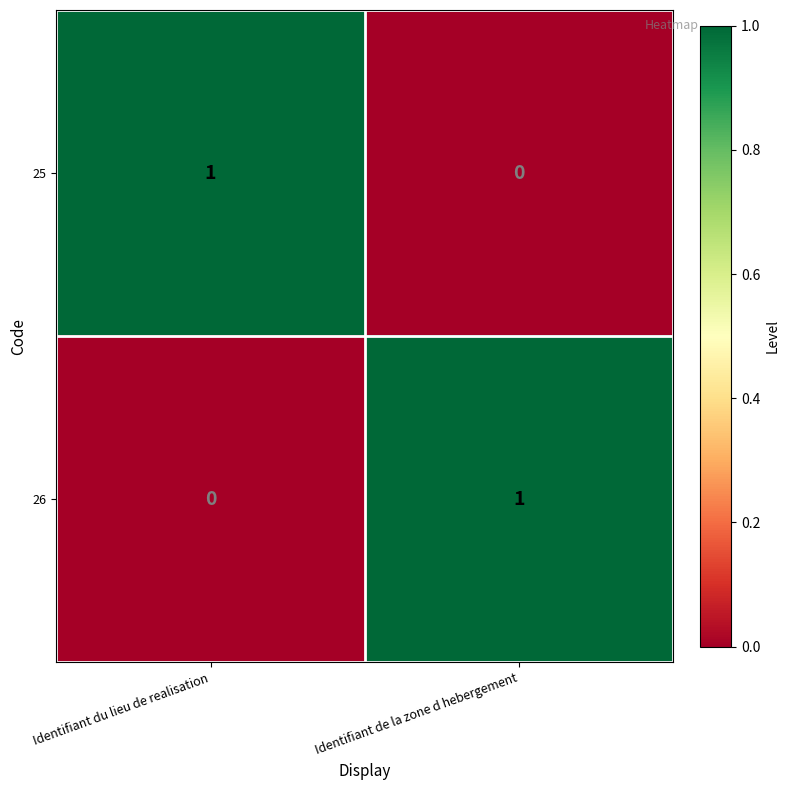

Where is 25 nearest to the value 0?

Identifiant de la zone d hebergement